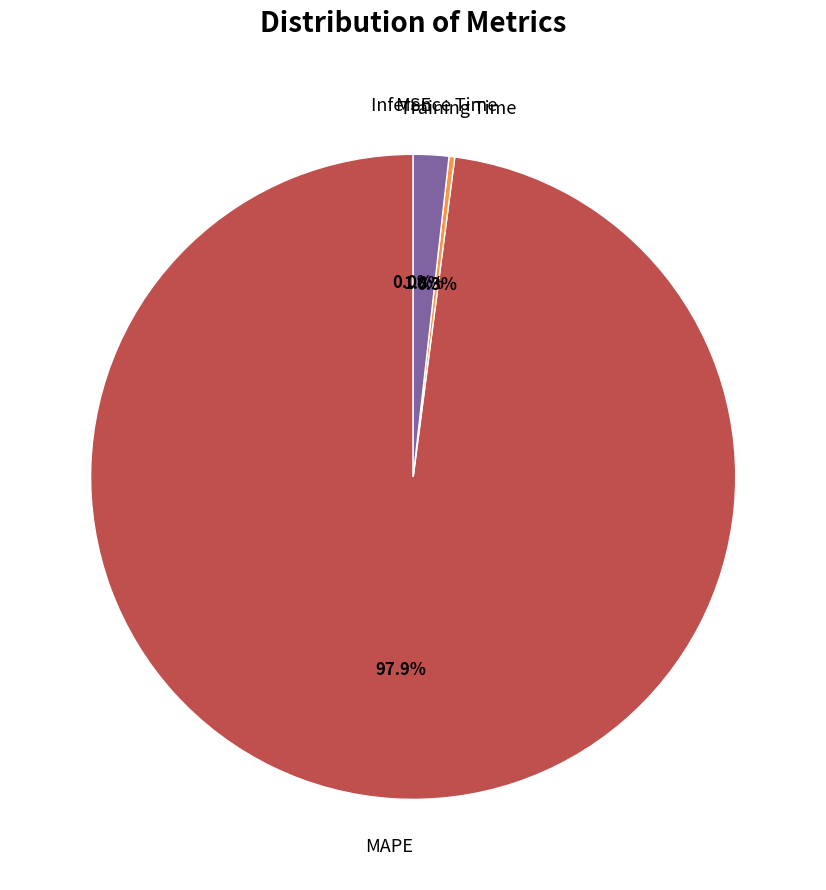

What percentage is NOT represented by Training Time?

99.7%